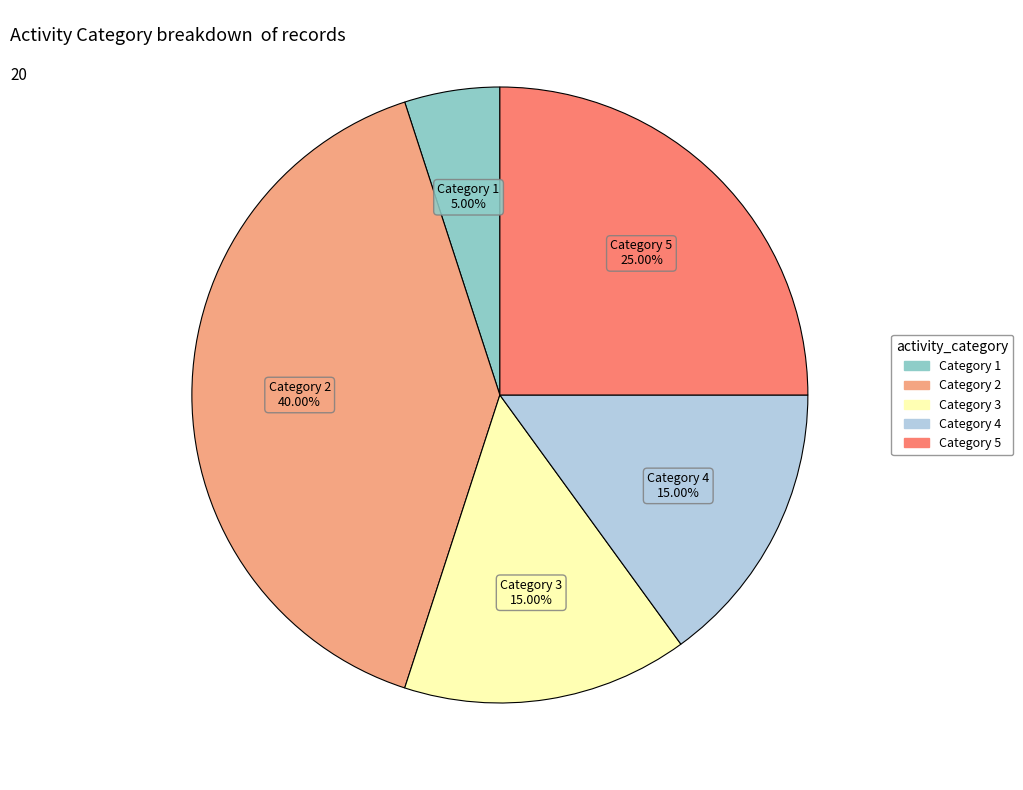

Is there a majority slice in this chart?

No